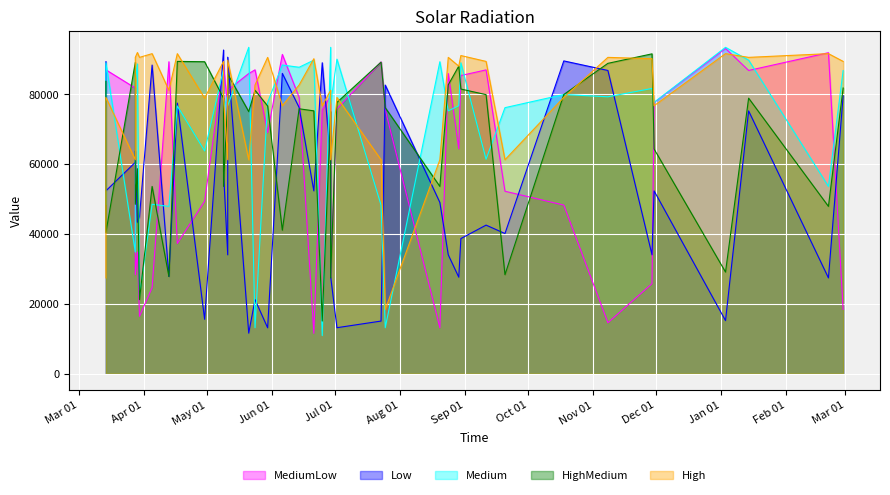

Which series changed the most between 2012-09-11 and 2012-03-29?

MediumLow